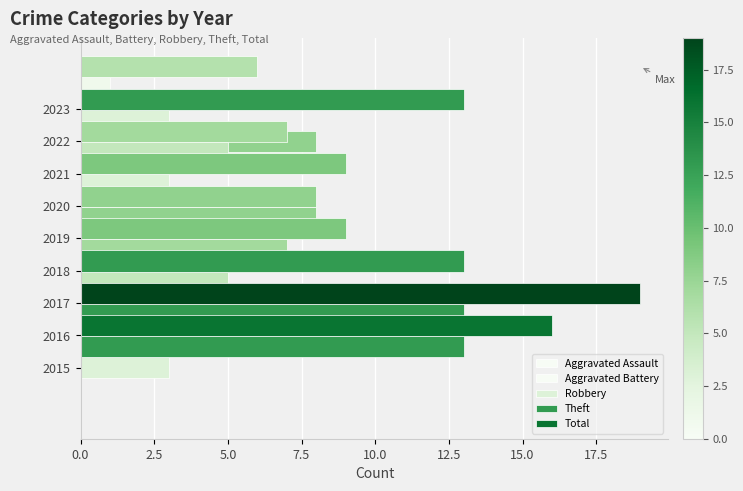

What is the spread (max minus min) of values at 2.5?

19